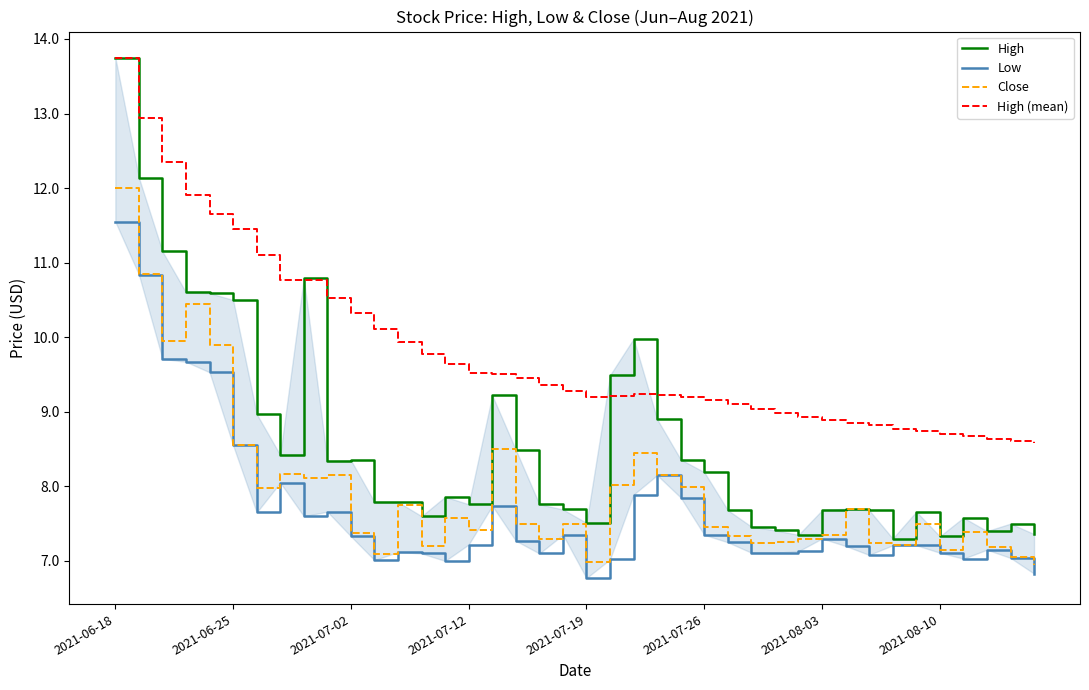

What is the difference between the maximum and minimum values in the High (mean) series?

5.2